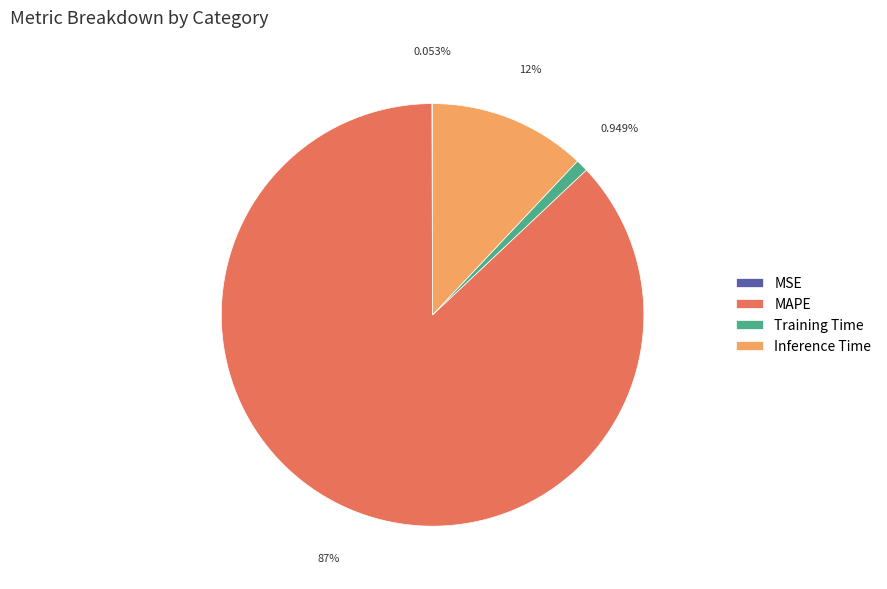

What percentage is the MAPE slice, to the nearest percent?

87%